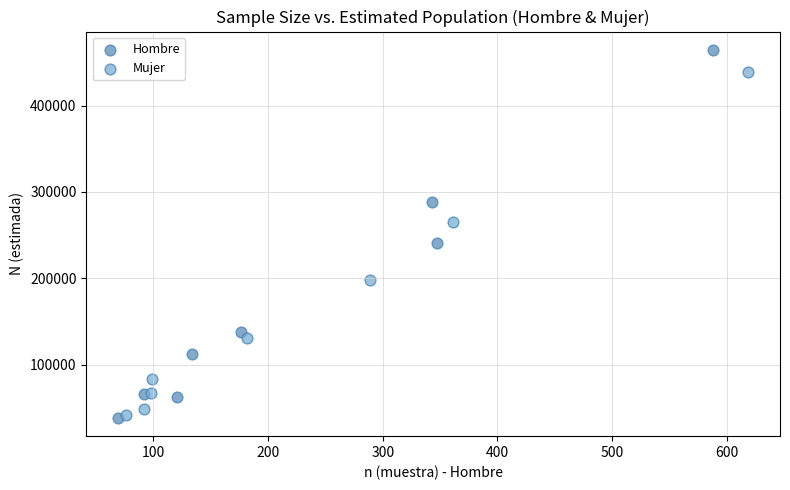

Which series contains the highest Y value?

Hombre